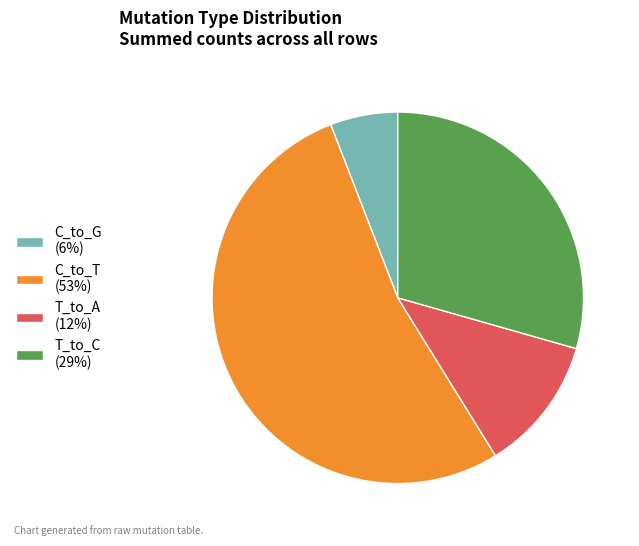

Combined, do T_to_A (12%) and C_to_G (6%) account for over 50%?

No